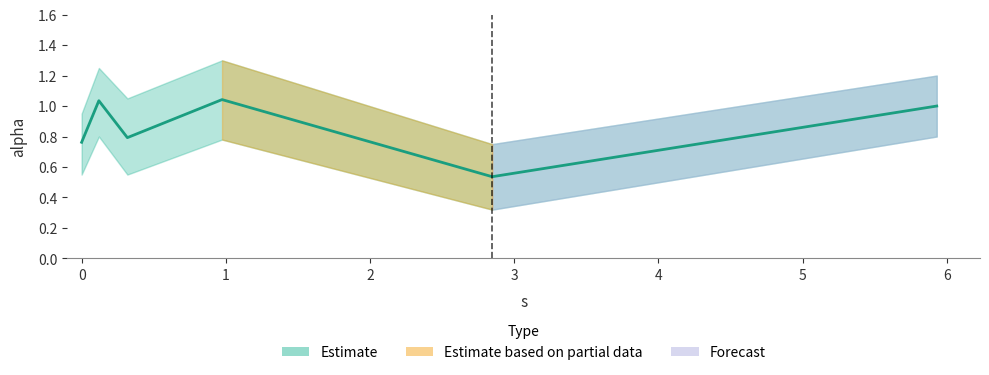

What is the difference between the highest and lowest values at 0.9737713504870651?

0.5